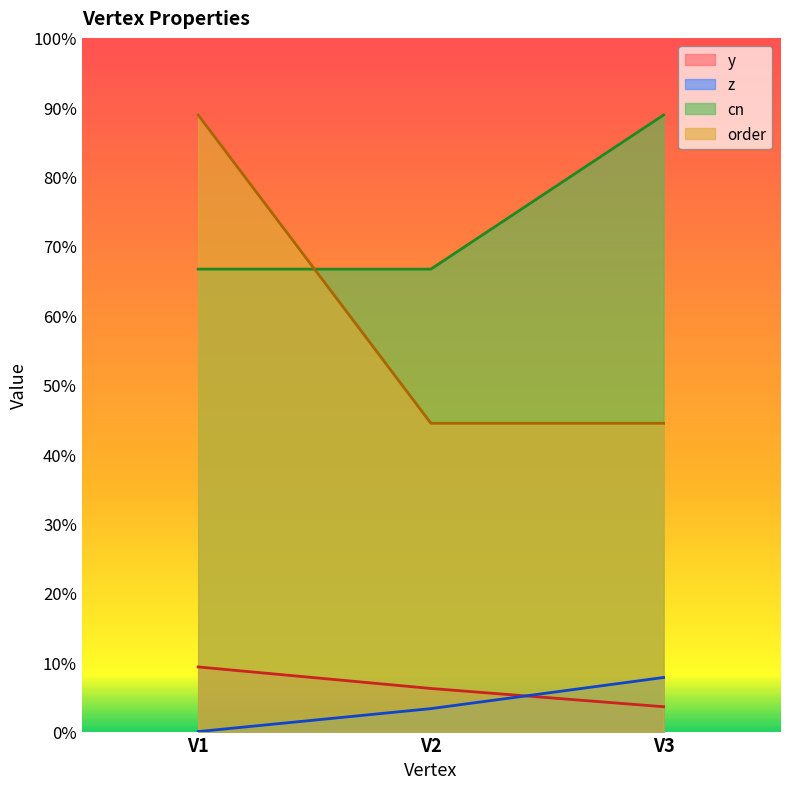

Count the number of data series in this chart.

4